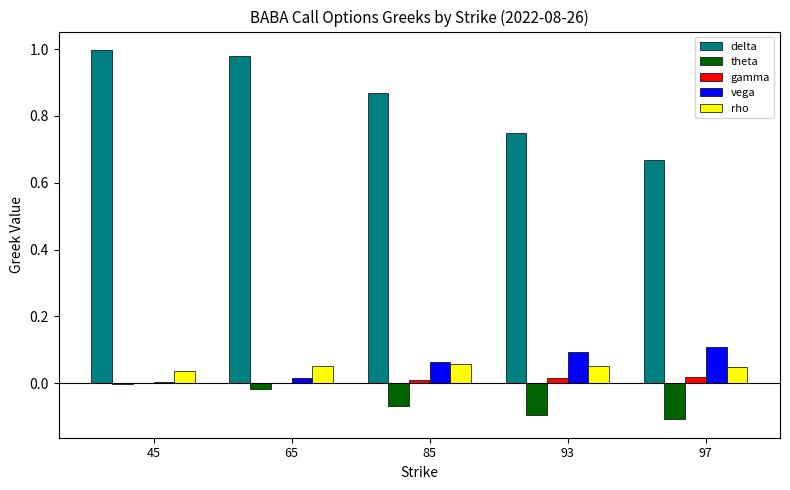

What is the spread (max minus min) of values at 93?

0.8